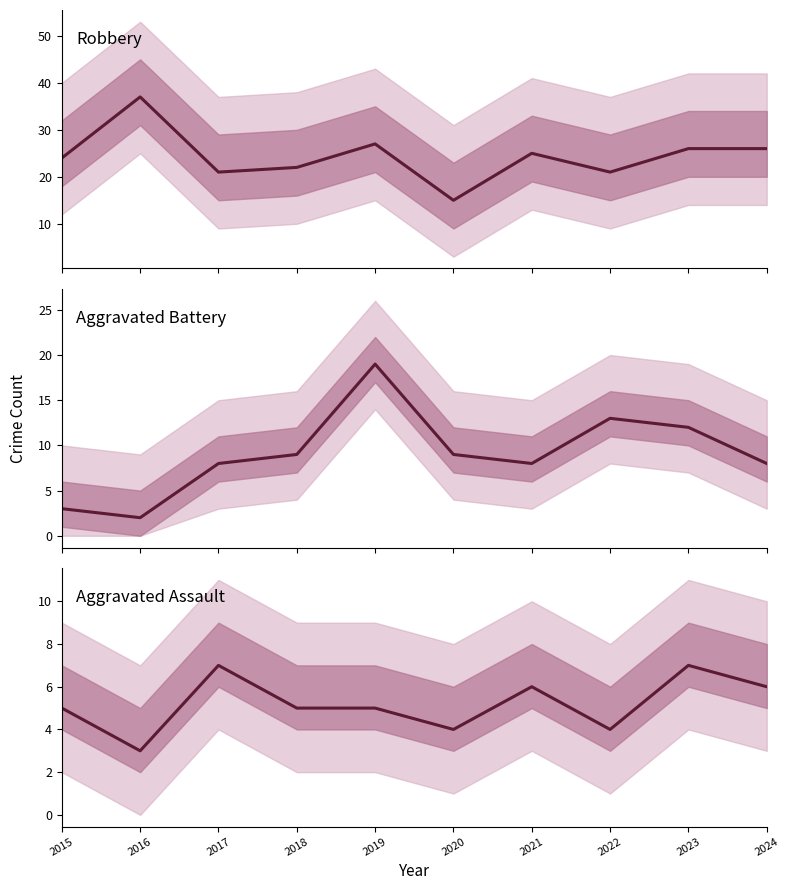

At 2021, list the series in order from largest to smallest.

Robbery, Aggravated Battery, Aggravated Assault